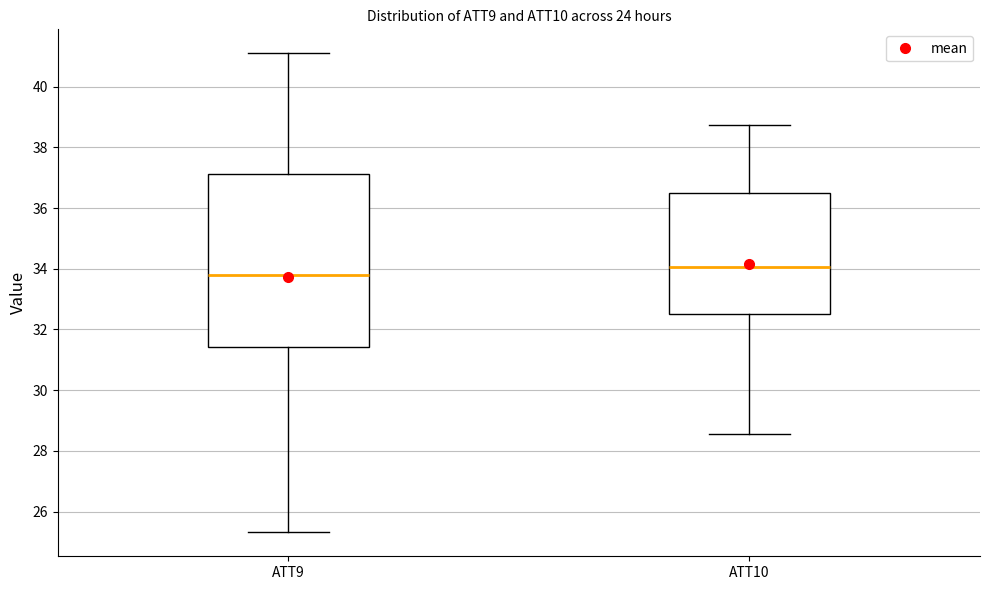

Reading left to right, read every box against the y-axis: the position of its median line, the range the box covers, and the ends of its whiskers. The values are not printed on the chart, so give them approximately, as read against the axis.

ATT9: median 33.8, box 31.4 to 37.2, whiskers 25.4 to 41.2
ATT10: median 34.0, box 32.6 to 36.6, whiskers 28.6 to 38.8